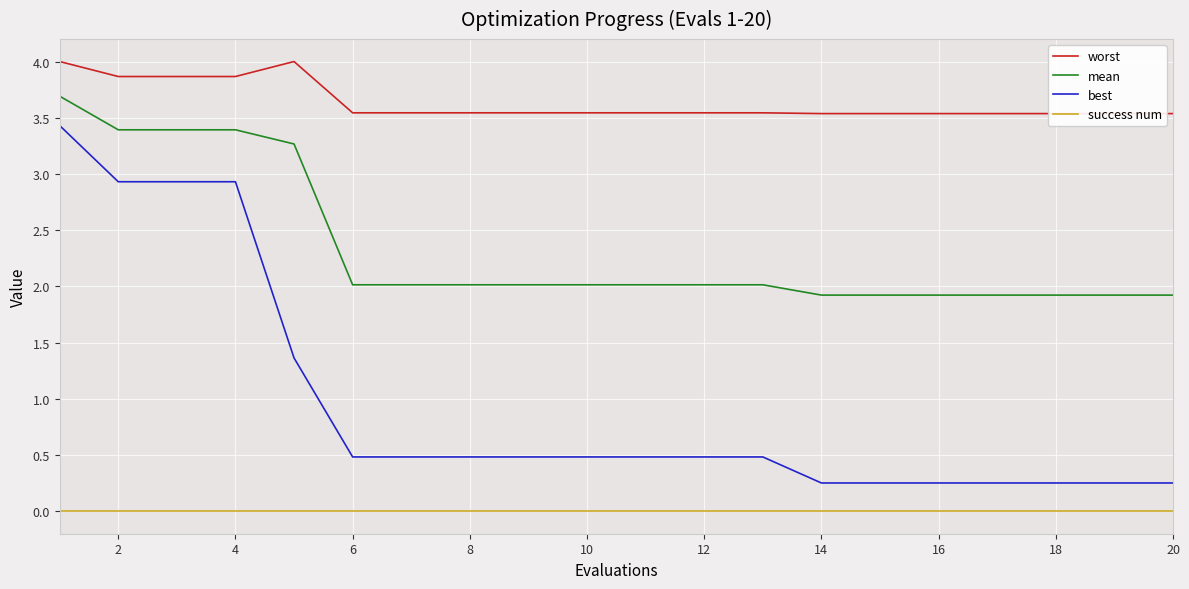

True or false: success num and mean intersect in this chart.

False